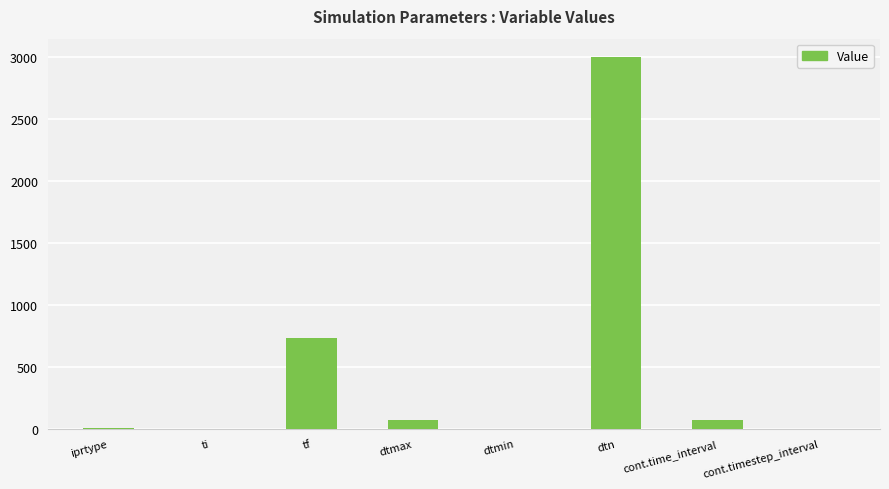

What is the change in value from ti to dtn?

+3000.0